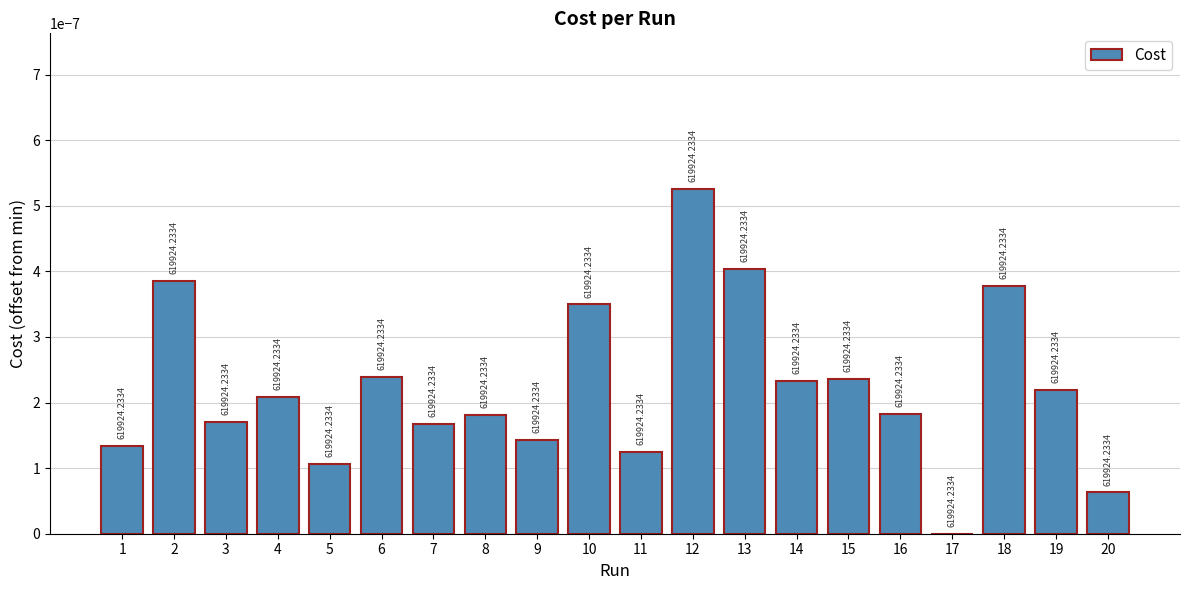

At which category does the chart reach its minimum across all series?

17